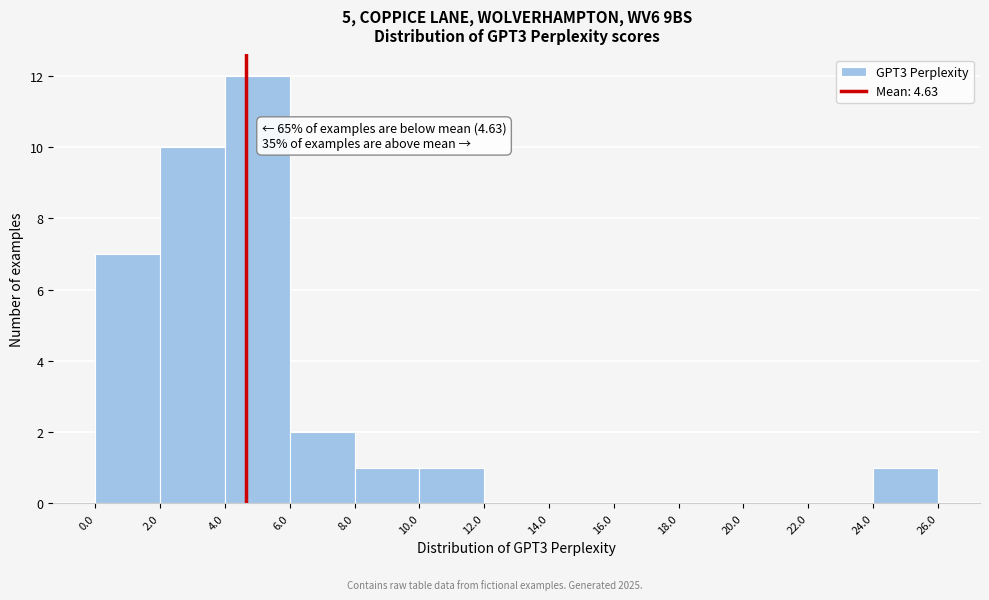

Over which range of the x-axis is the bar tallest?

4.0 to 6.0